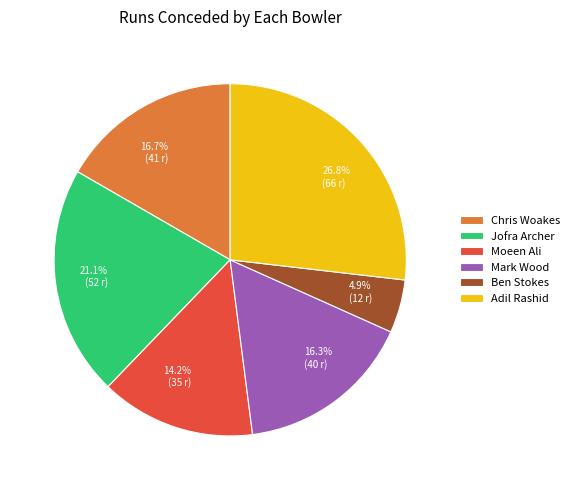

Is Jofra Archer the majority of the pie?

No